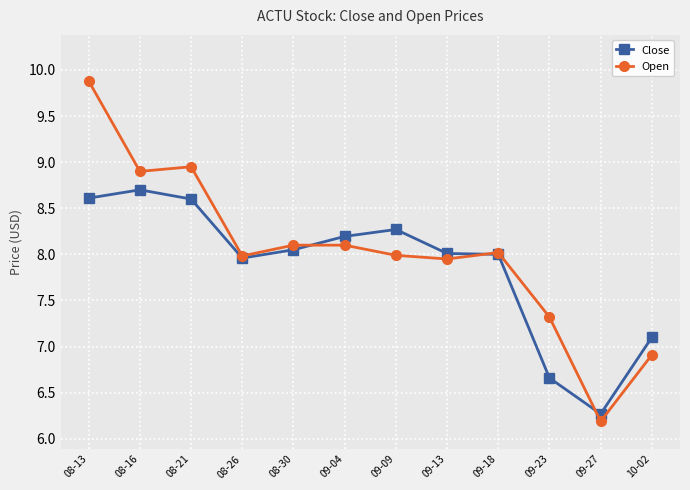

Rank the series at 09-23 from lowest to highest value.

Close, Open